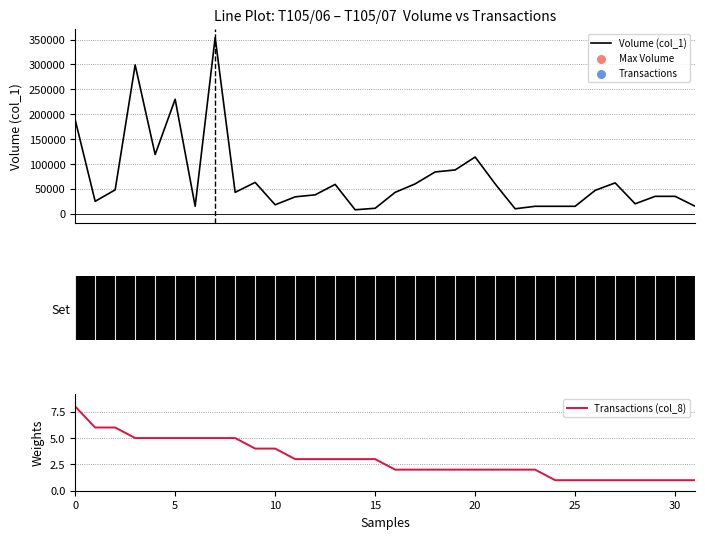

Is the value of Transactions (col_8) at 21 greater than the value of Volume (col_1) at 30?

No